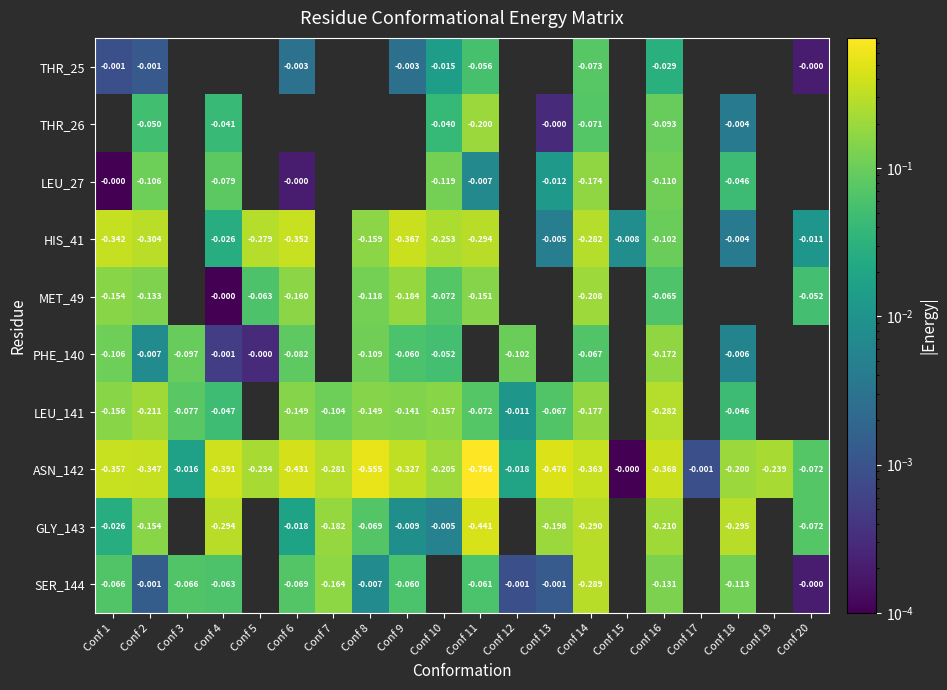

Which label corresponds to the smallest value in the chart?

Conf 1